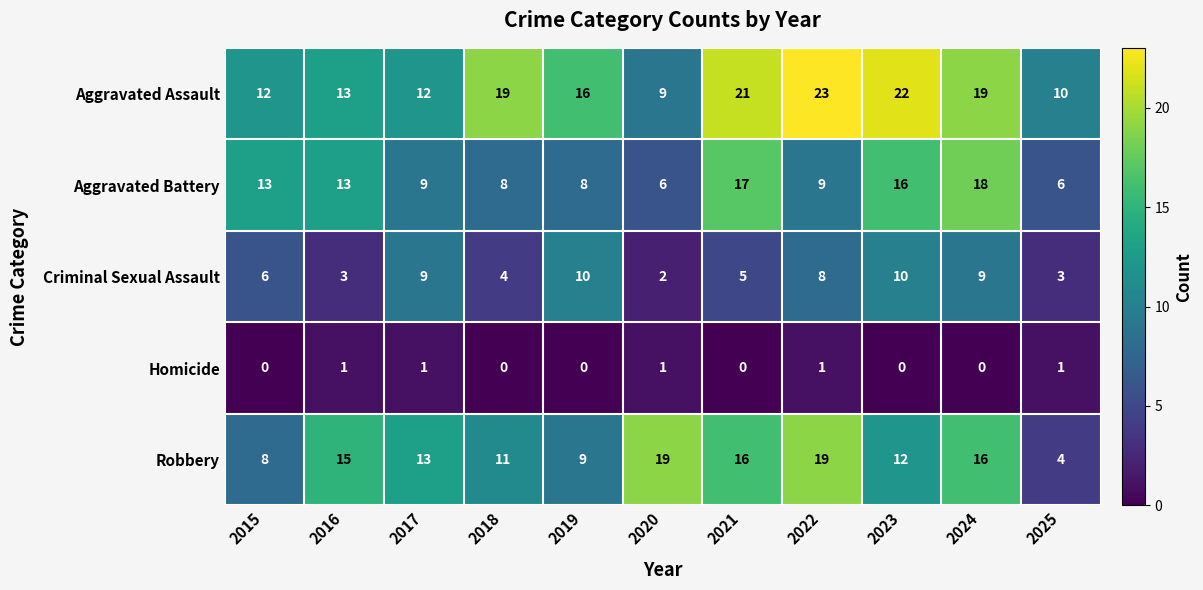

What is the spread (max minus min) of values at 2023?

22